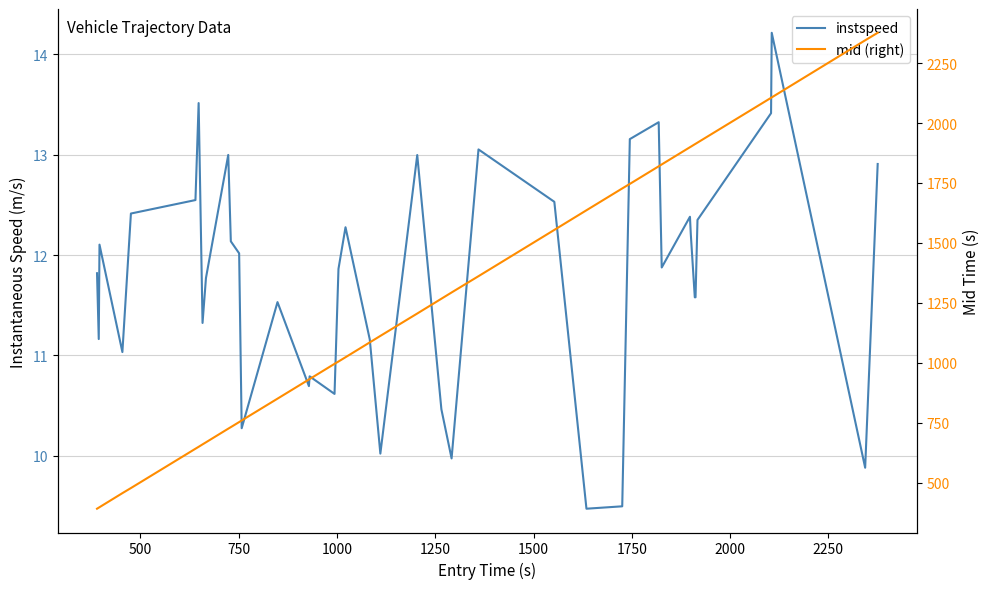

What is the minimum value shown in the chart?

9.5